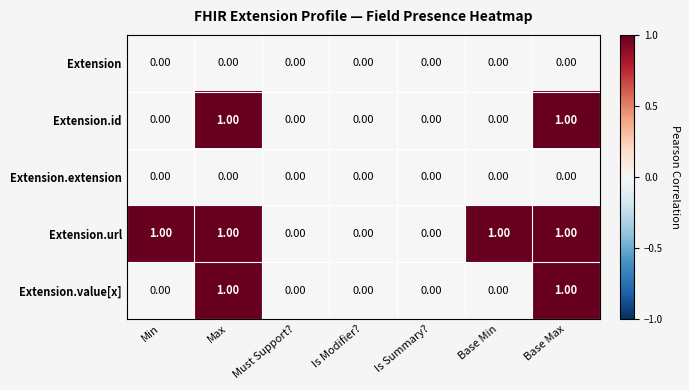

Which series changed the most between Is Summary? and Base Min?

Extension.url